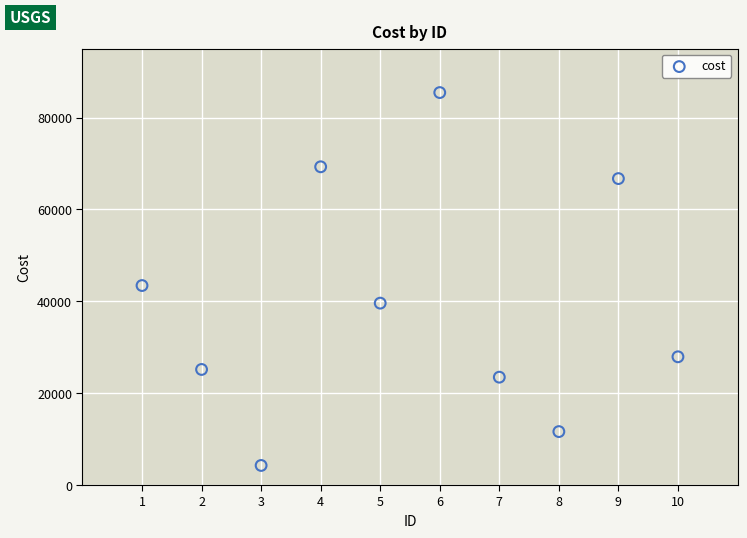

What is the range of X values (max minus min)?

9